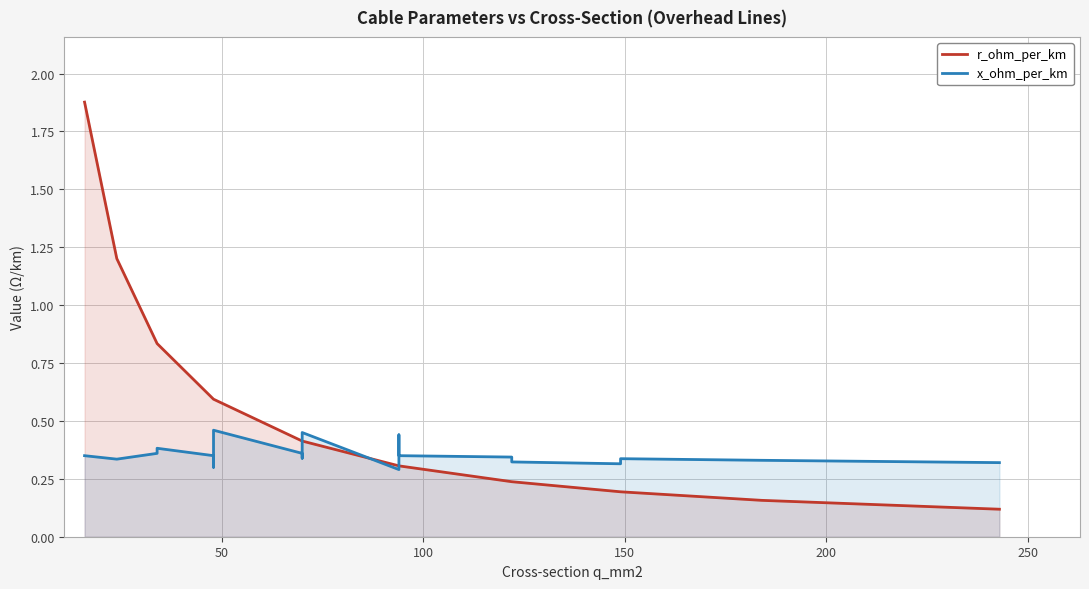

Rank the series by their average value, from highest to lowest.

r_ohm_per_km, x_ohm_per_km